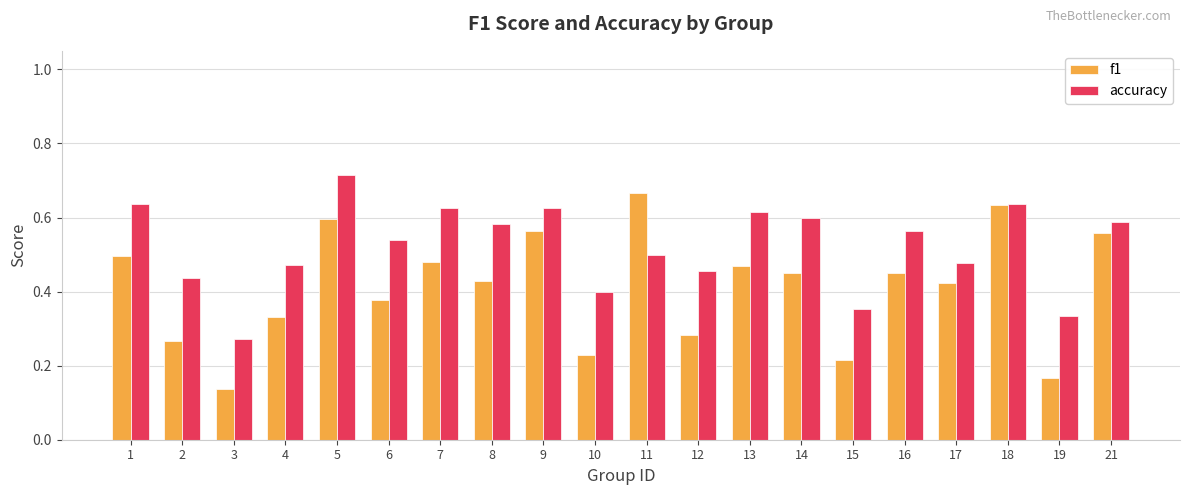

At which category is the sum across all series the highest?

5